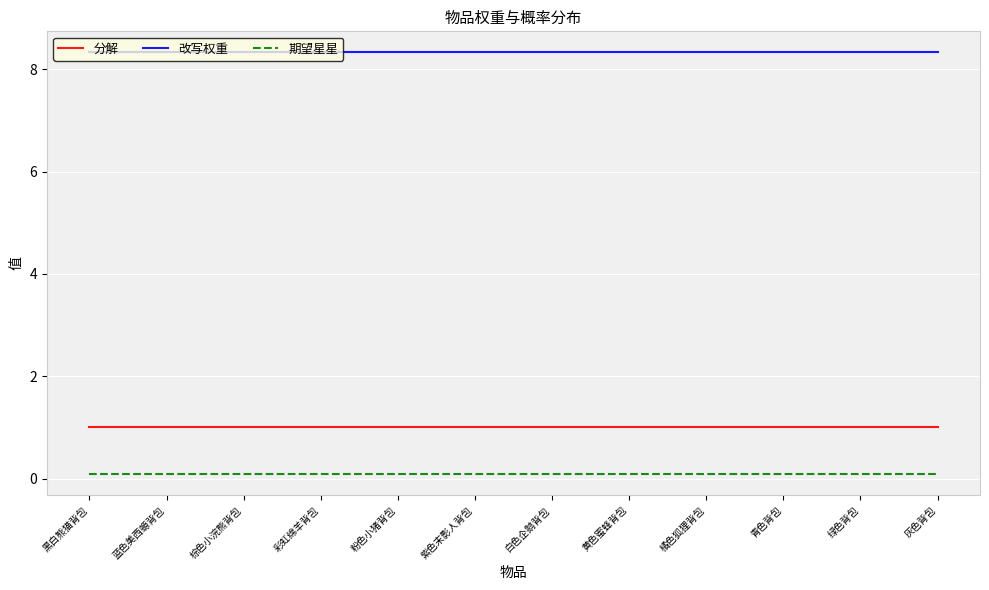

Rank the series by their maximum value, from highest to lowest.

改写权重, 分解, 期望星星